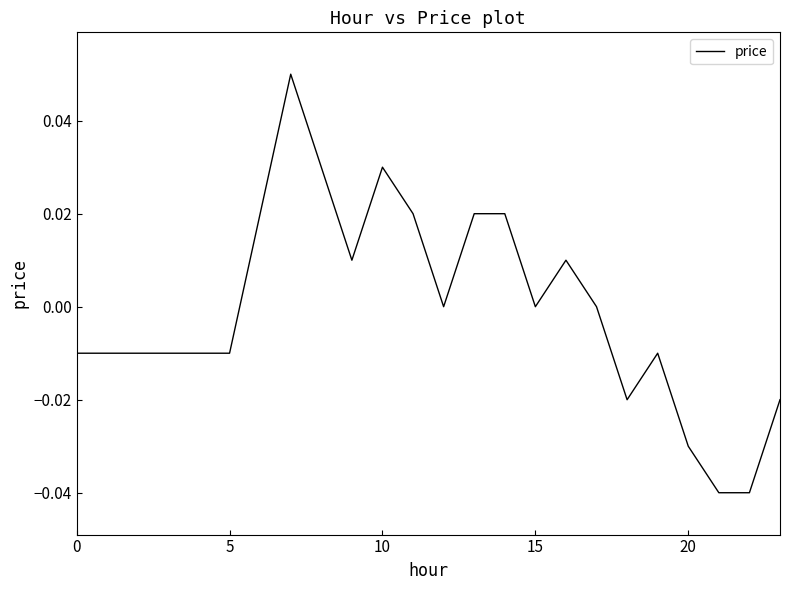

How many lines are shown in the chart?

1